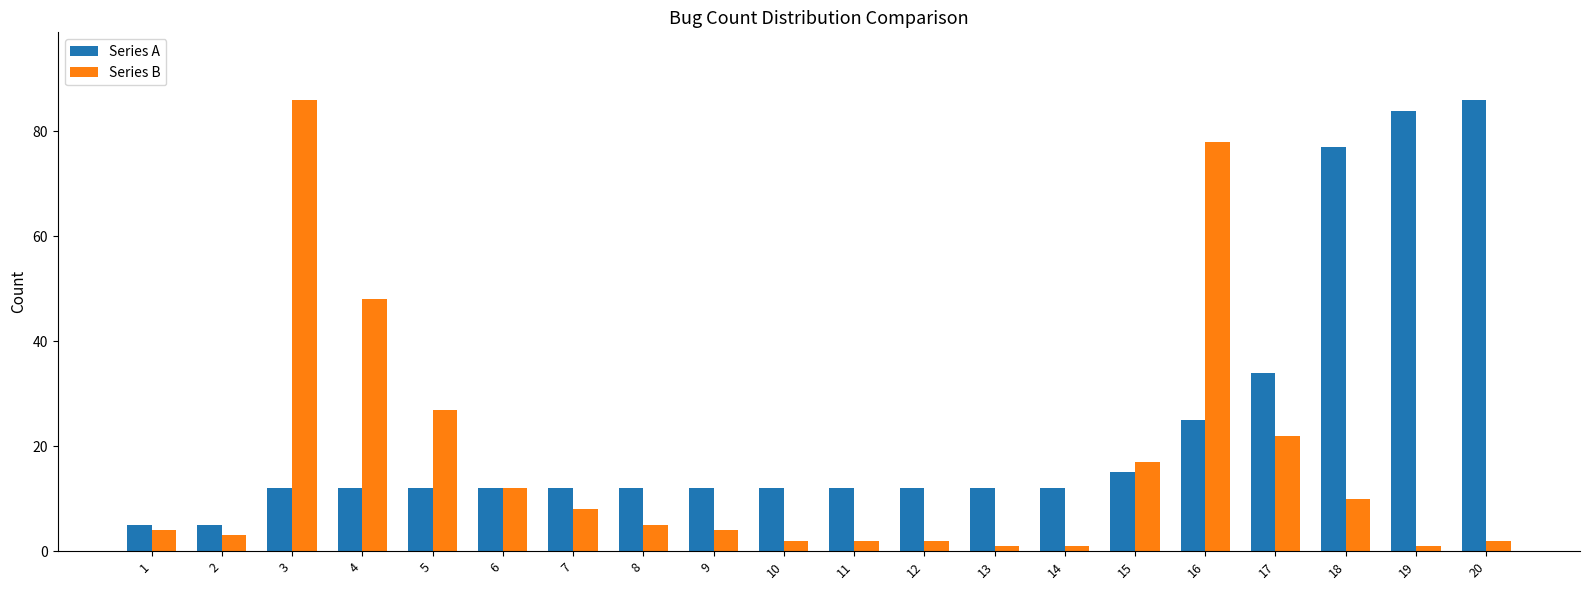

What is the value of the Series A bar at the 10th from the left?

12